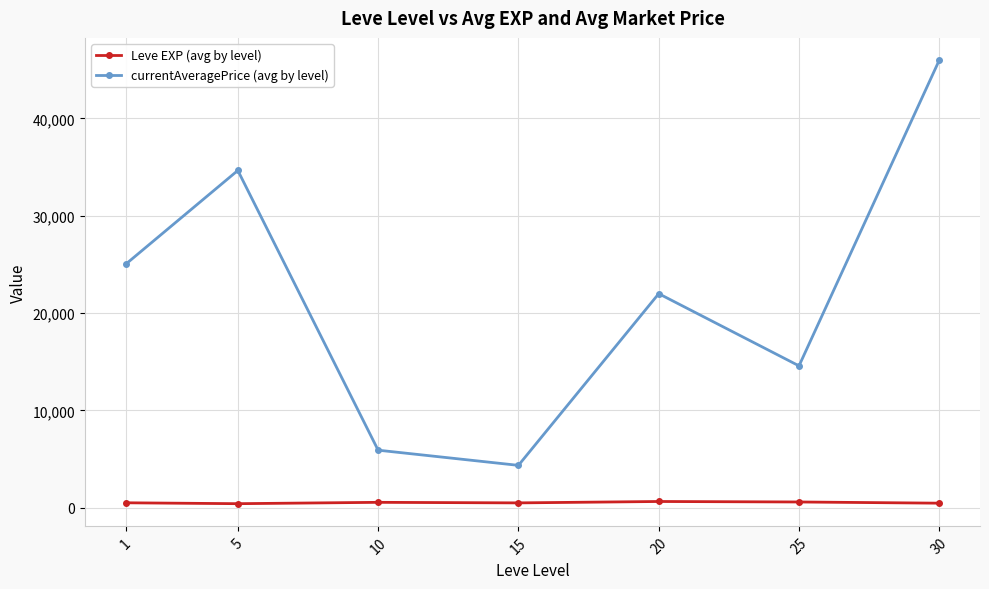

Which series changed the most between 10 and 30?

currentAveragePrice (avg by level)